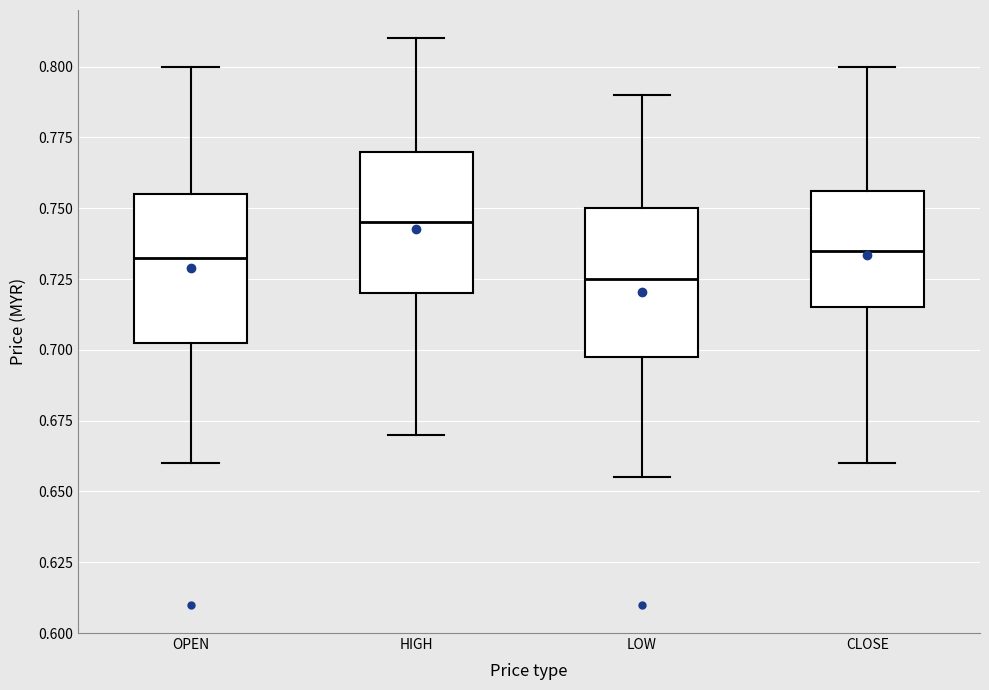

Where is the upper edge of the box for LOW on the y-axis? The values are not printed on the chart, so give them approximately, as read against the axis.

0.750